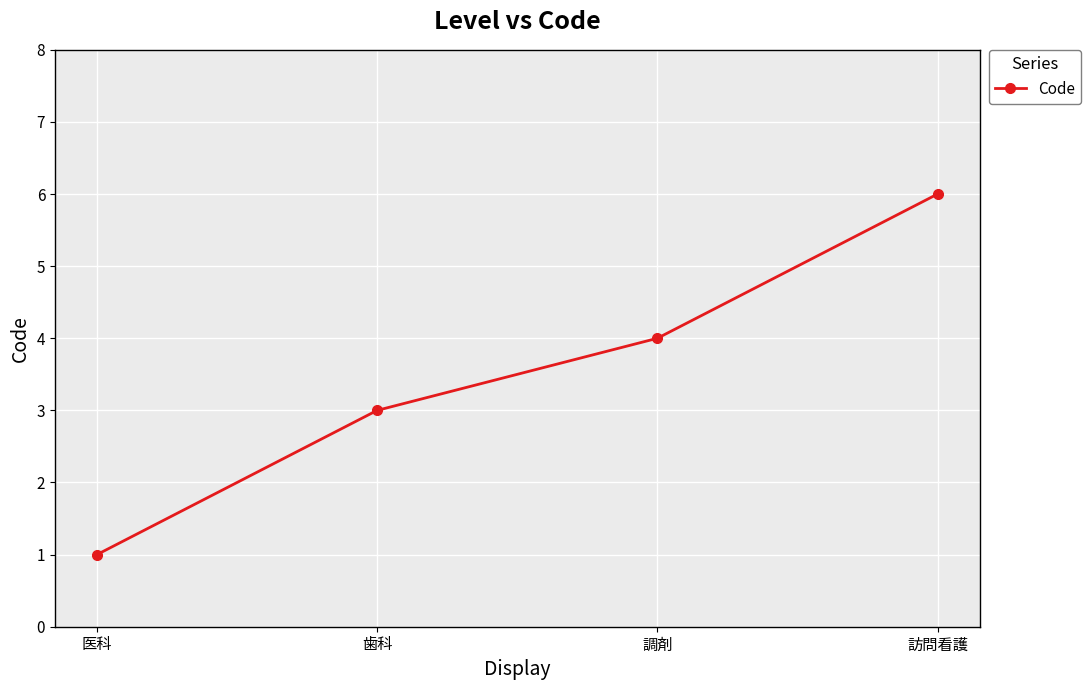

What is the label of the 2nd point from the right?

調剤